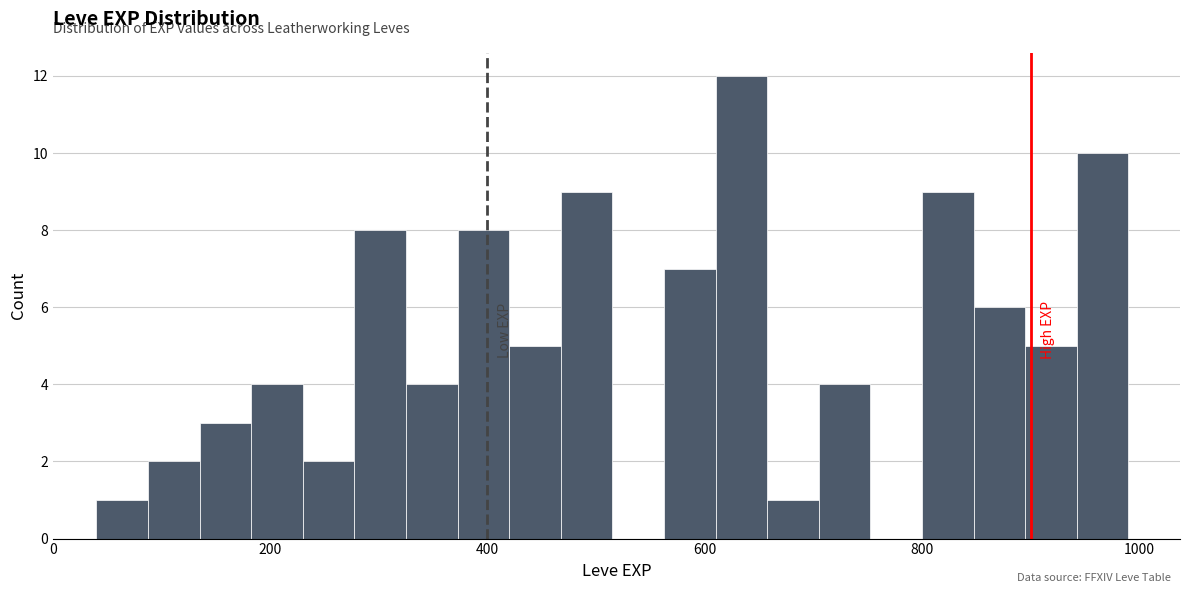

Read against the x-axis, roughly where is the centre of the tallest bar?

640